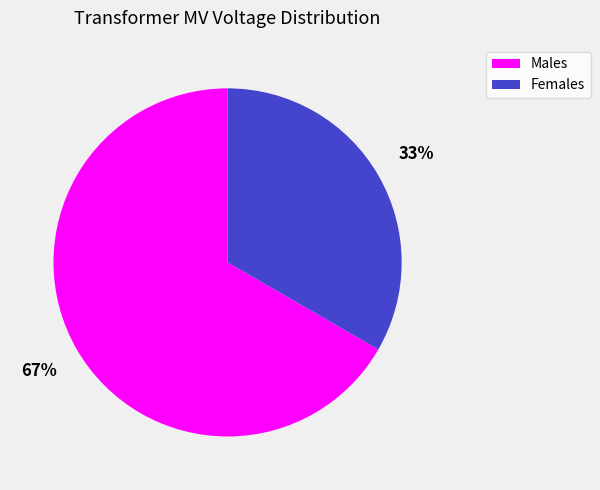

The Females slice represents 39% of the pie. True or false?

False